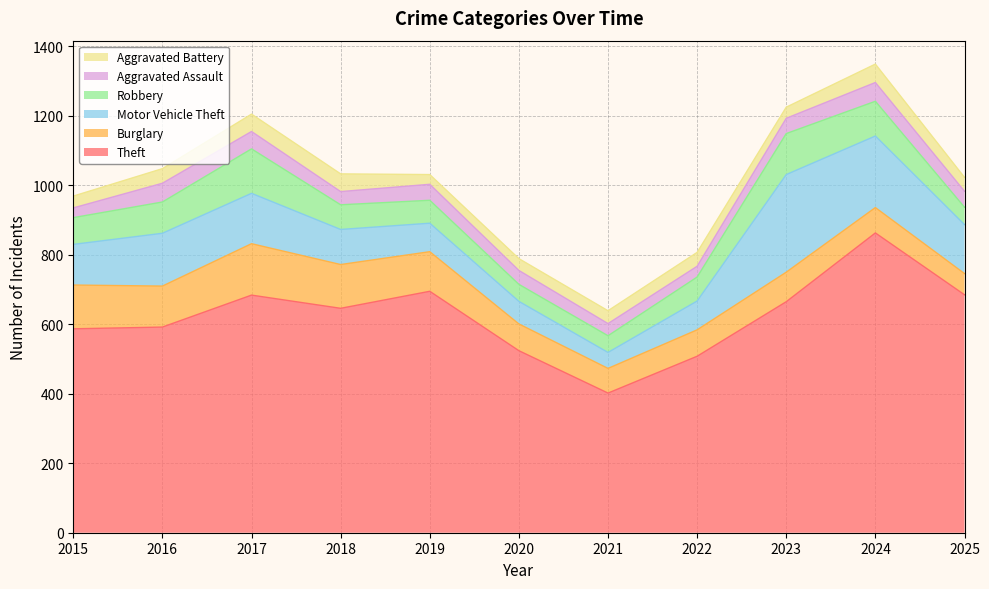

What is the smallest value displayed?

28